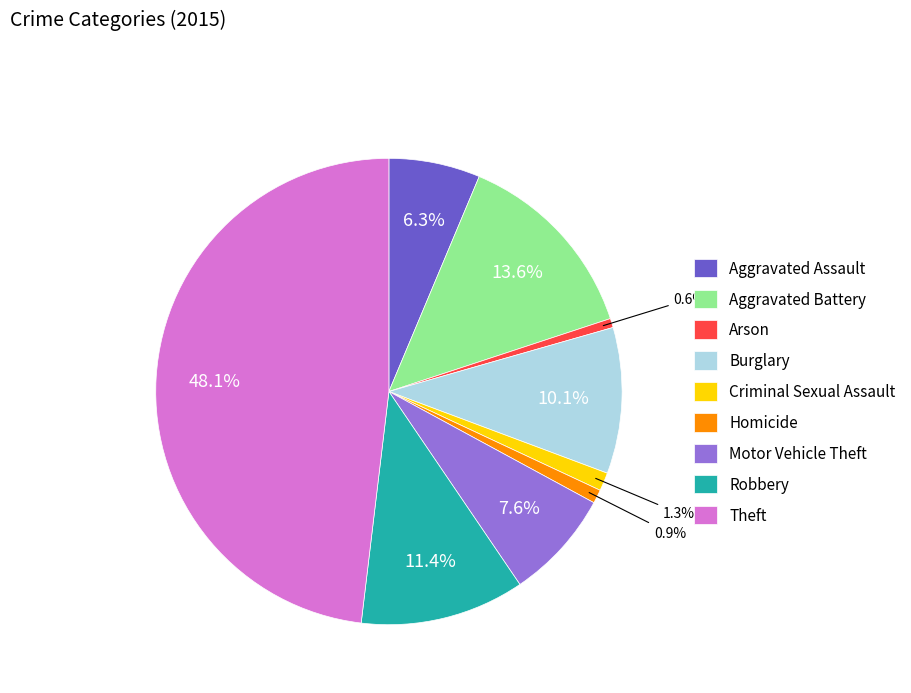

Is the sum of Homicide and Theft greater than half?

No